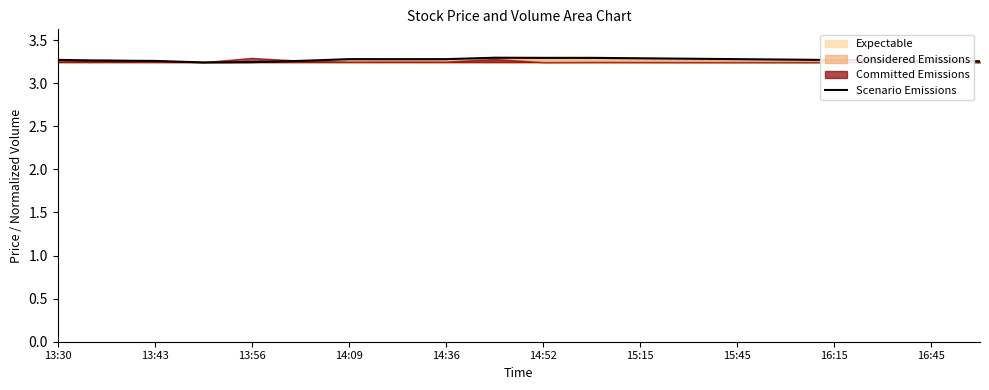

The value of Scenario Emissions at 15:15 is 3.3. True or false?

True